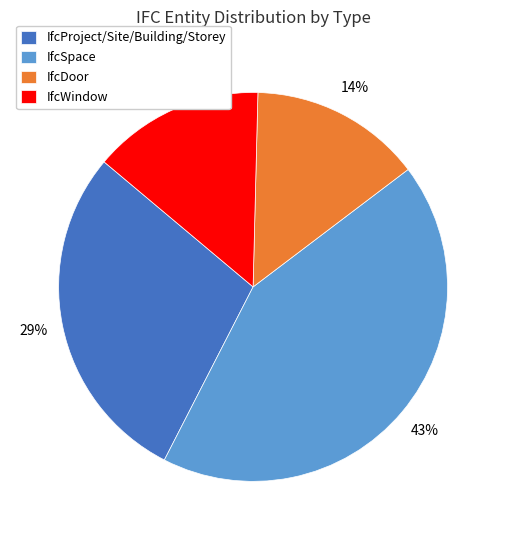

Is it true that IfcDoor is 23% of the pie?

False